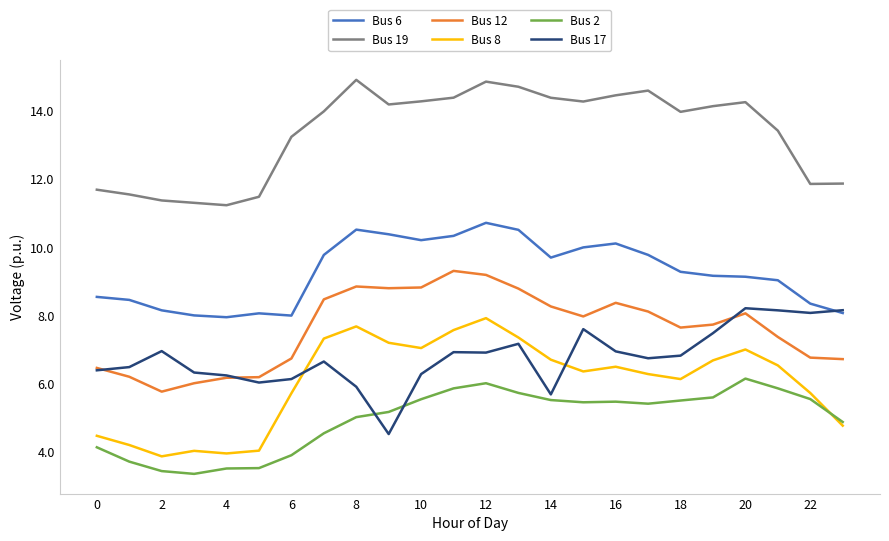

What is the difference between the maximum and minimum values in the Bus 2 series?

2.8